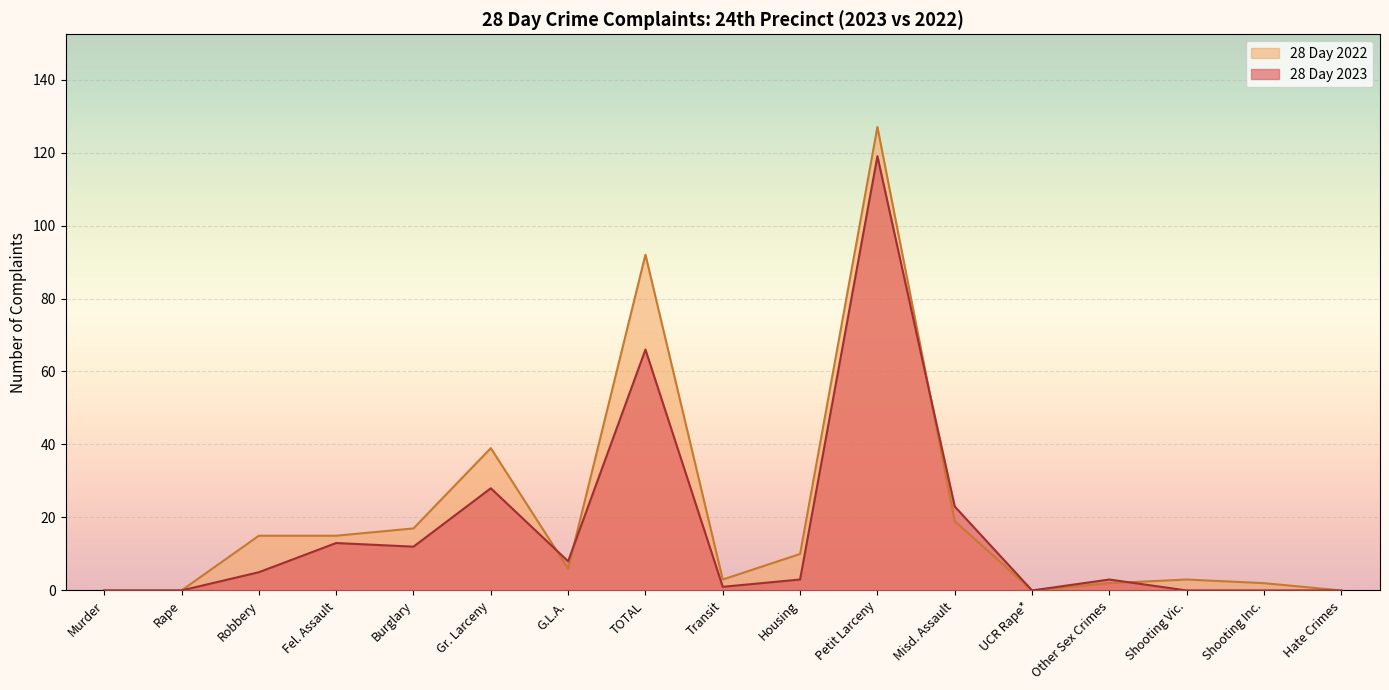

At how many categories does at least one series exceed 28?

3